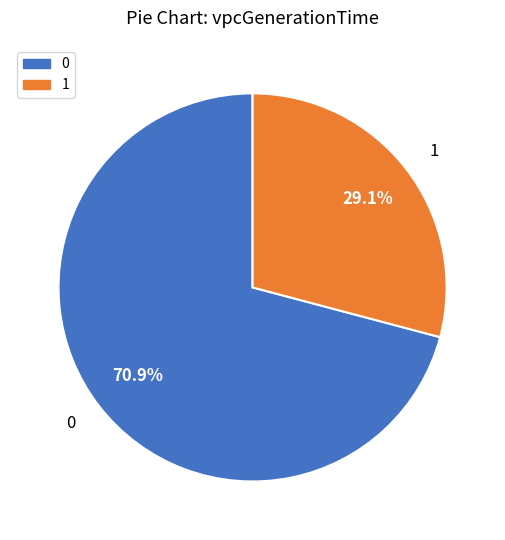

Is there any slice that represents more than half of the pie?

Yes